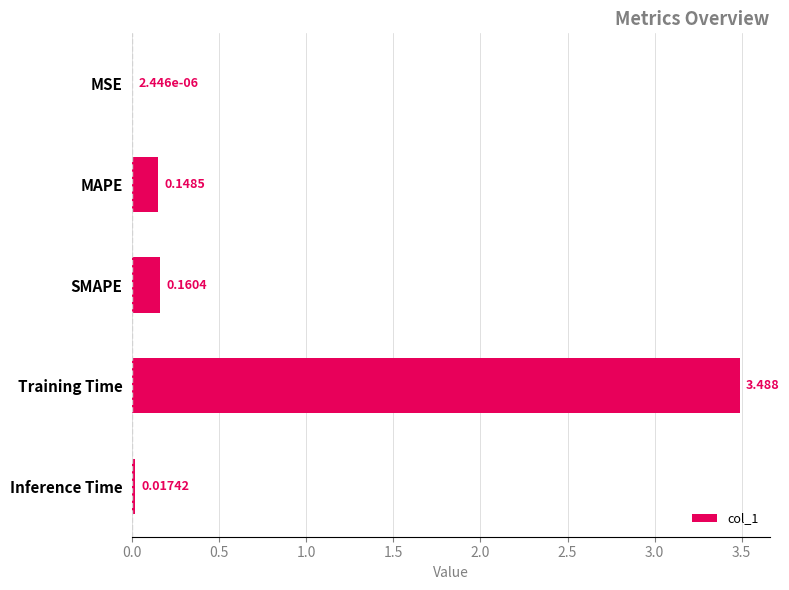

Which category has the highest value across all series?

Training Time